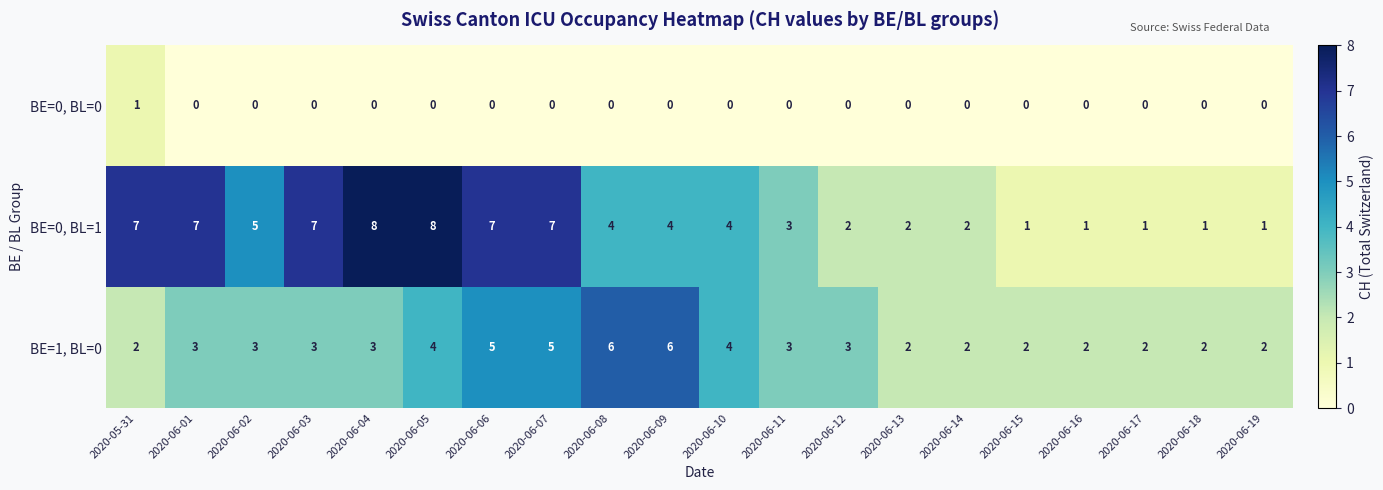

Between 2020-06-01 and 2020-06-13, which series saw the biggest shift?

BE=0, BL=1